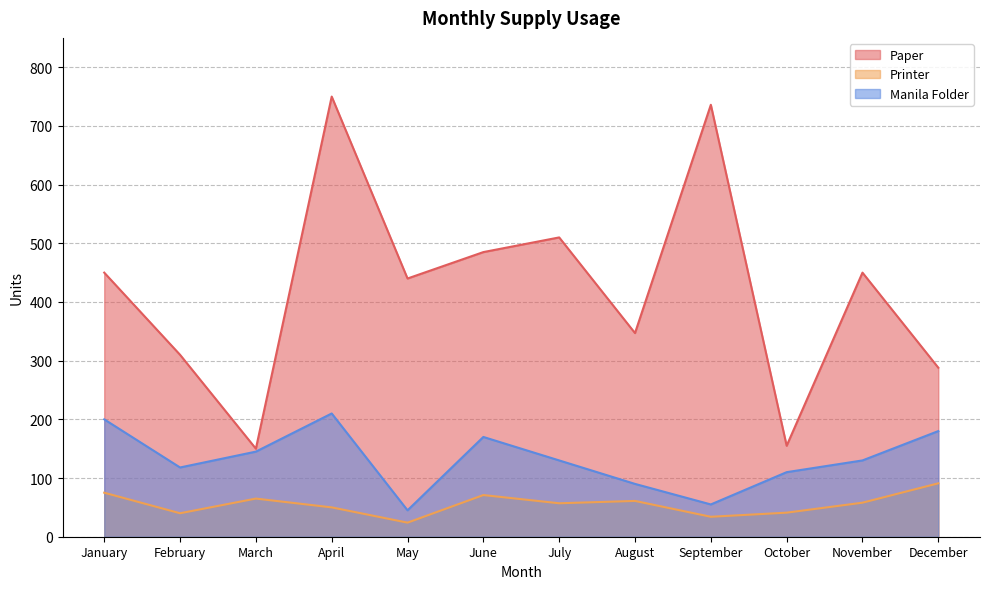

True or false: Manila Folder and Printer intersect in this chart.

False